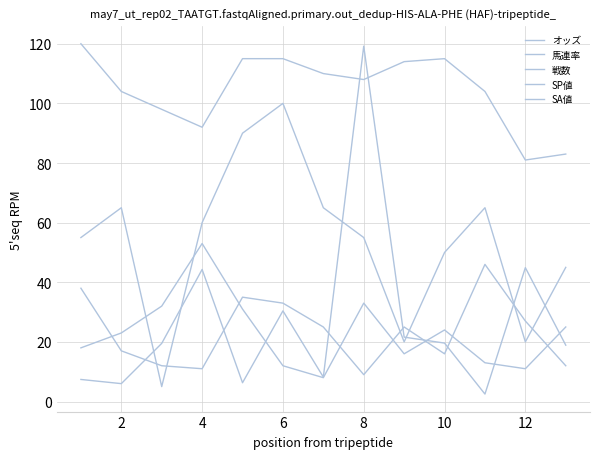

Count the number of categories in the chart.

13